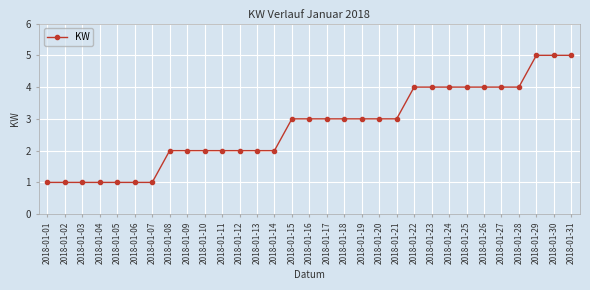

What is the difference between the maximum and minimum values?

4